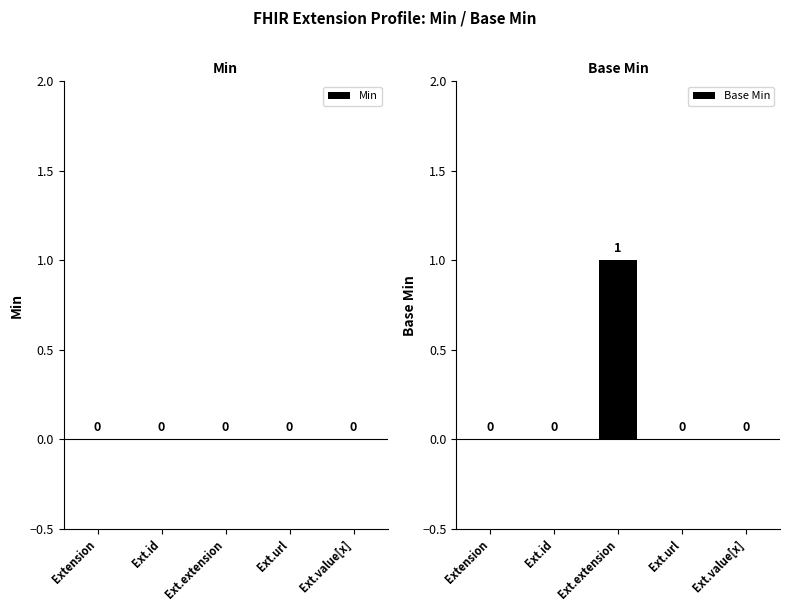

Does the chart contain stacked bars?

No